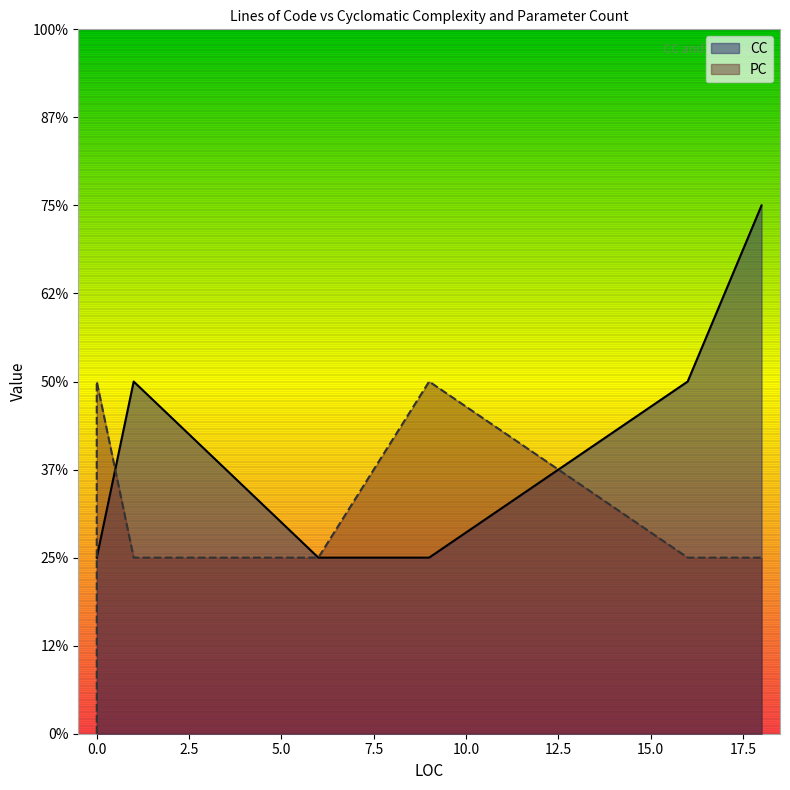

At which label does CC reach its peak?

18